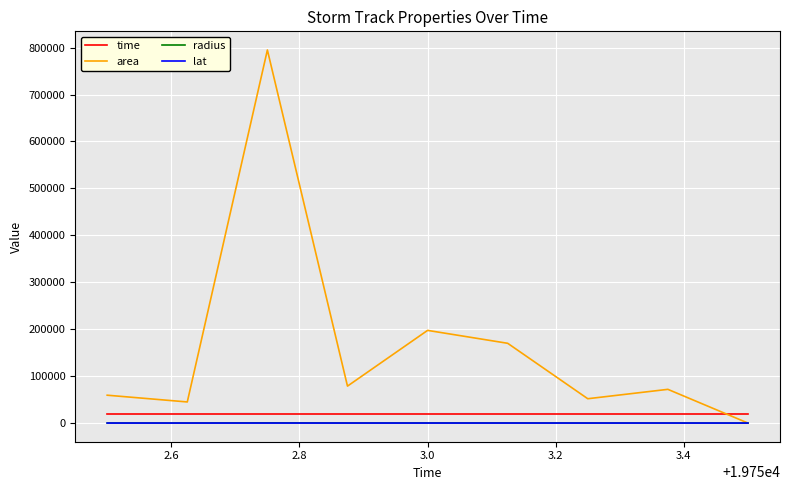

True or false: time and radius cross at least once.

False